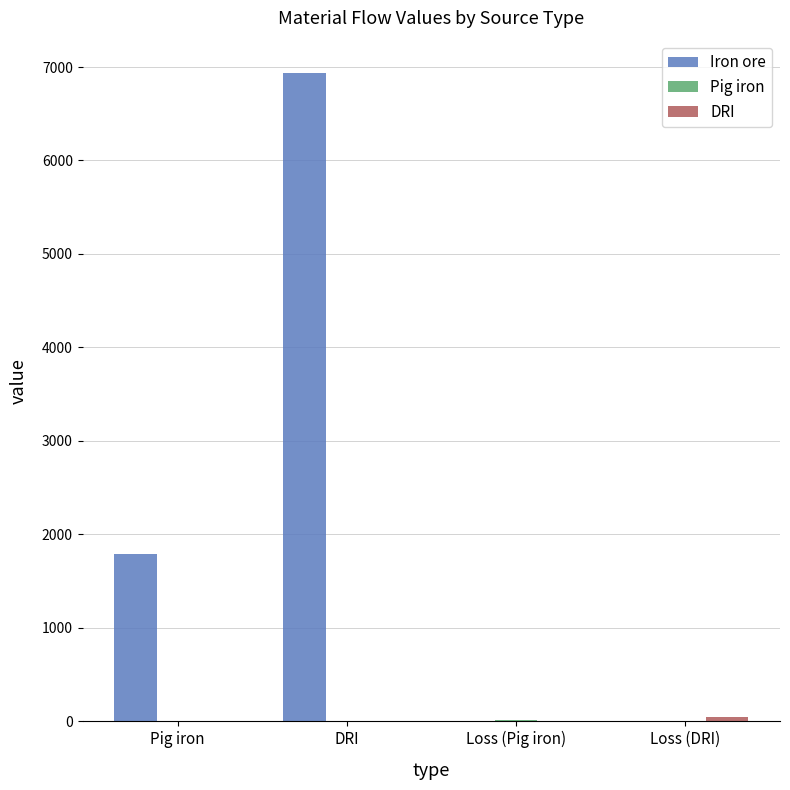

Which series has the largest total across all categories?

Iron ore